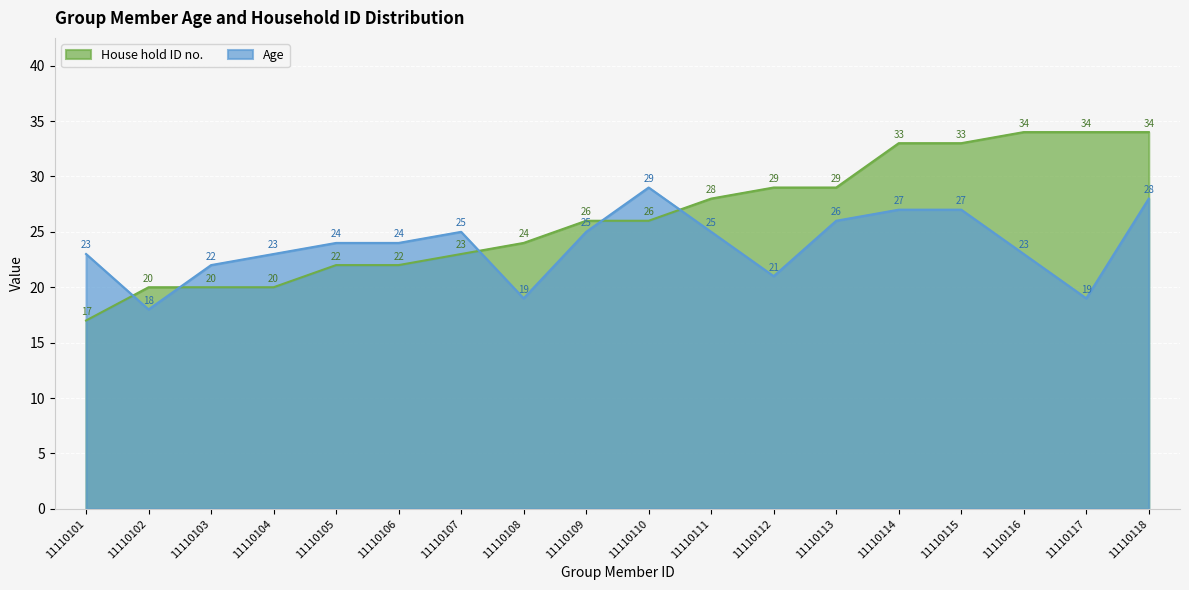

List the series in order of their overall mean, lowest first.

Age, House hold ID no.